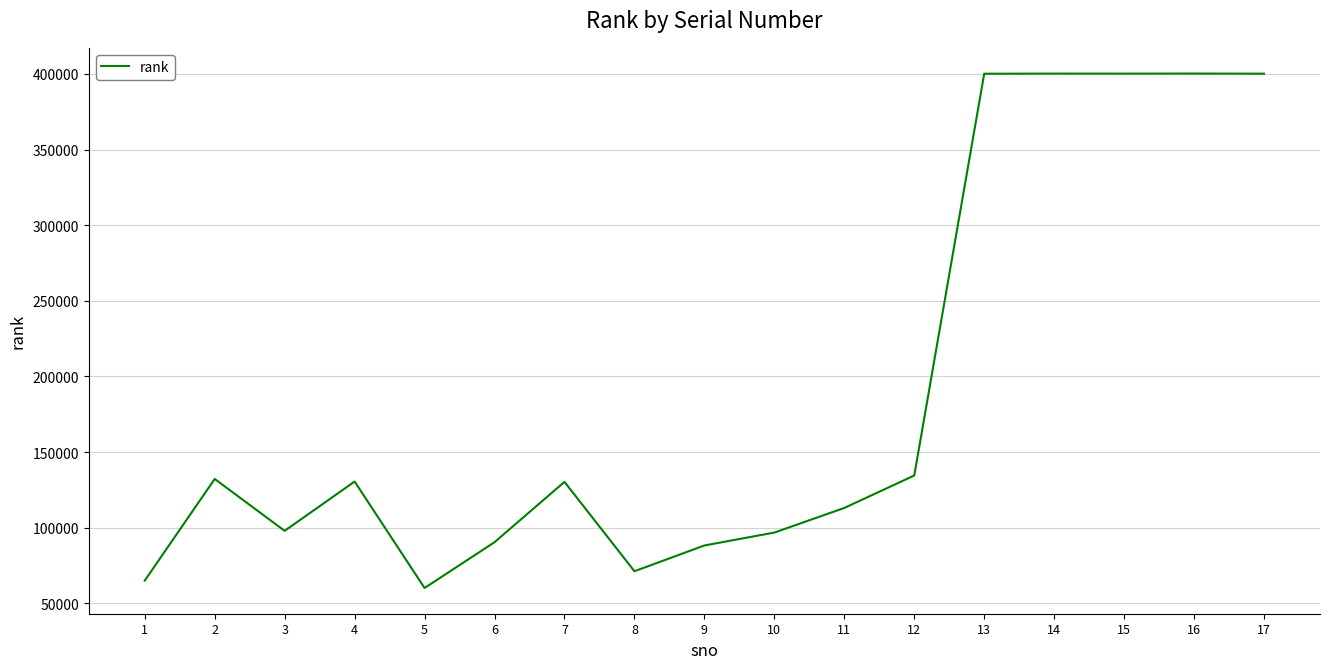

Which has a higher value, 12 or 13?

13